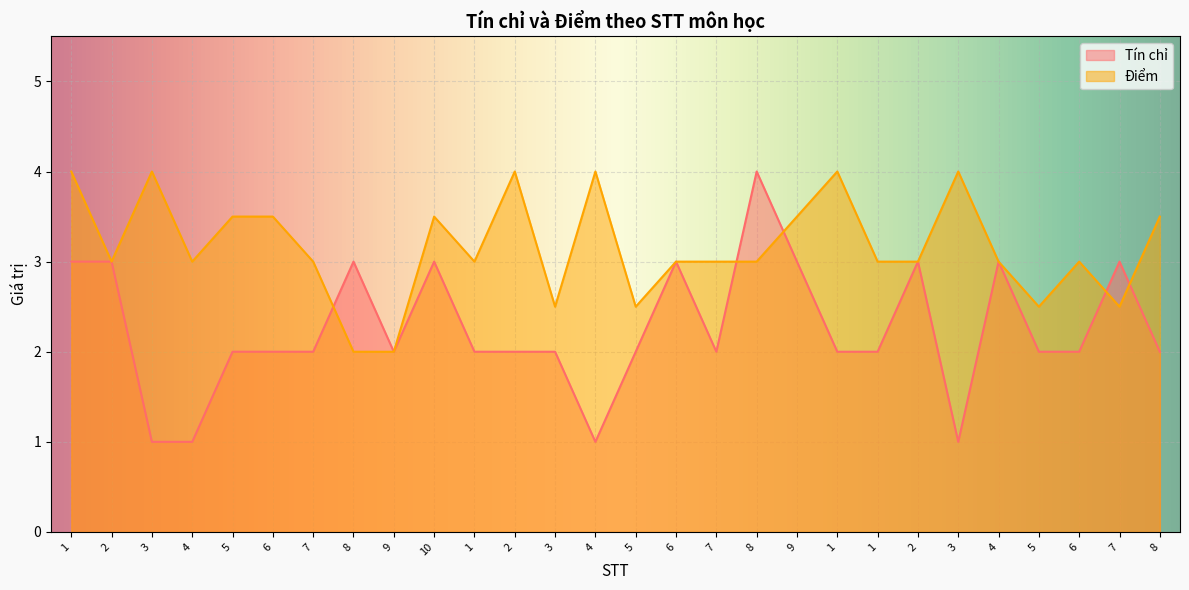

Which series changed the most between 9 and 4?

Điểm